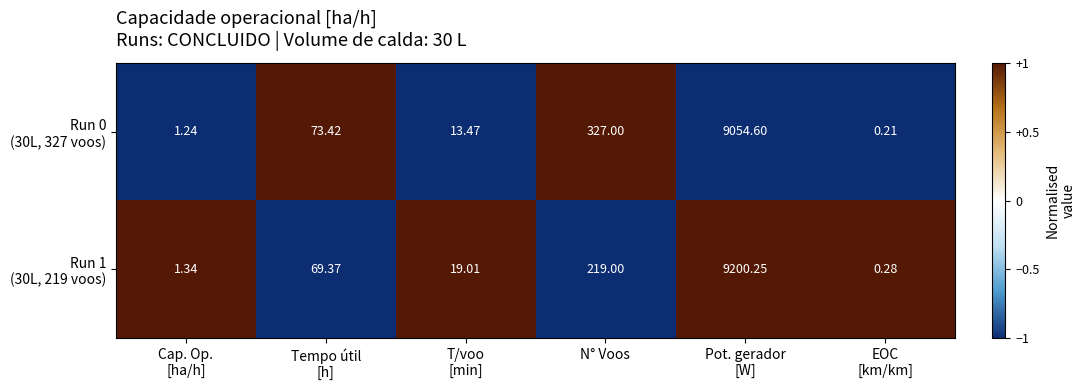

Count the number of categories in the chart.

6